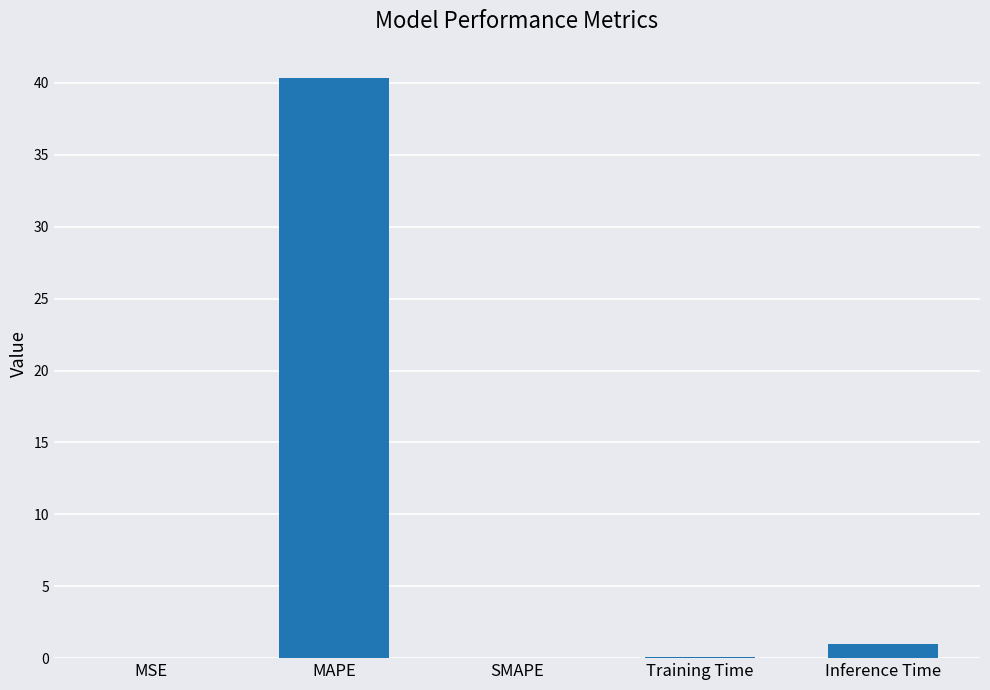

How many data points does each series have?

5